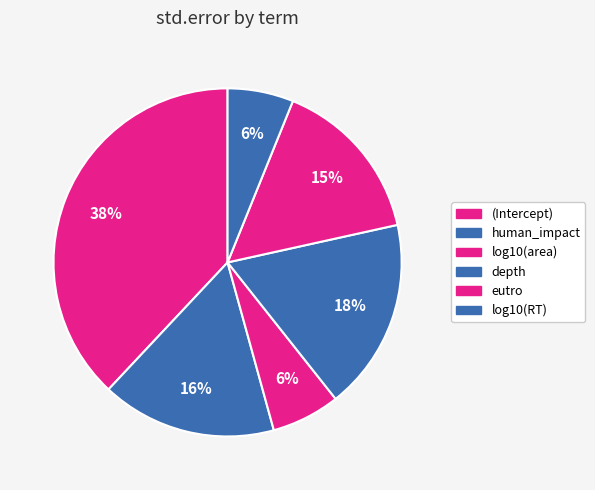

Is there any slice that represents more than half of the pie?

No